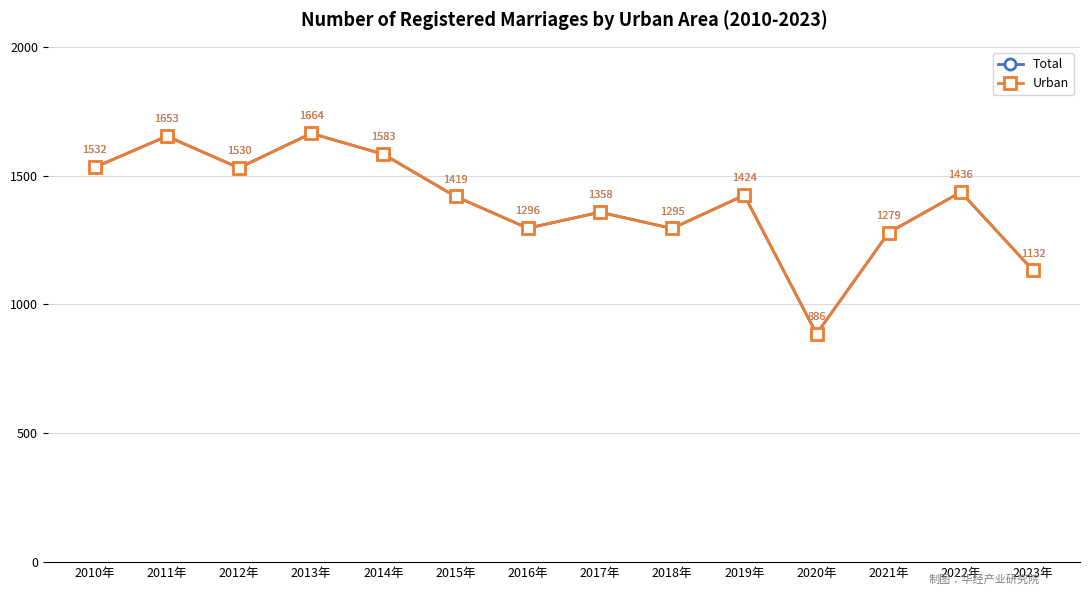

At 2015年, list the series in order from smallest to largest.

Total, Urban